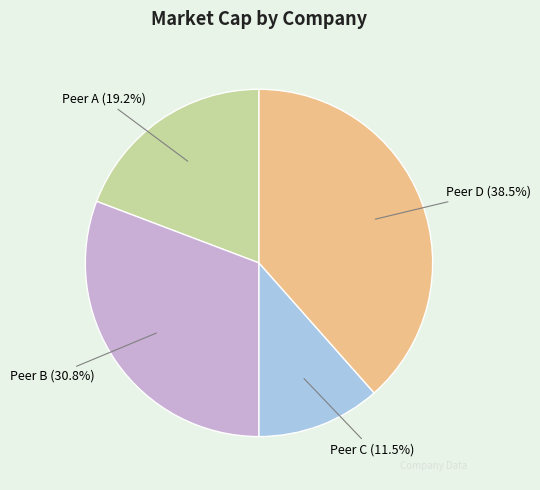

What percentage is the Peer A slice, to the nearest percent?

19%